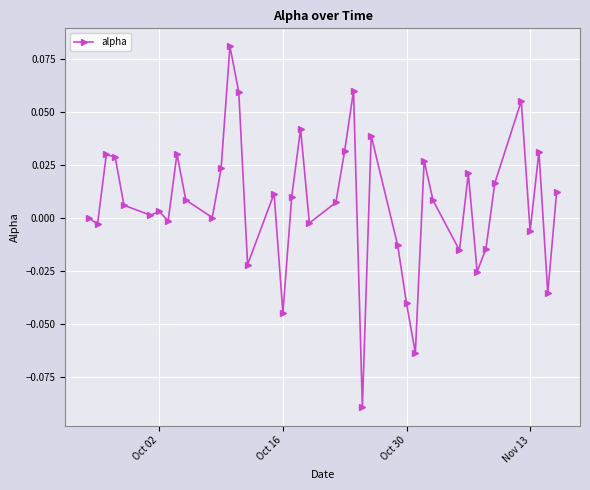

What is the sum of all values?

0.3